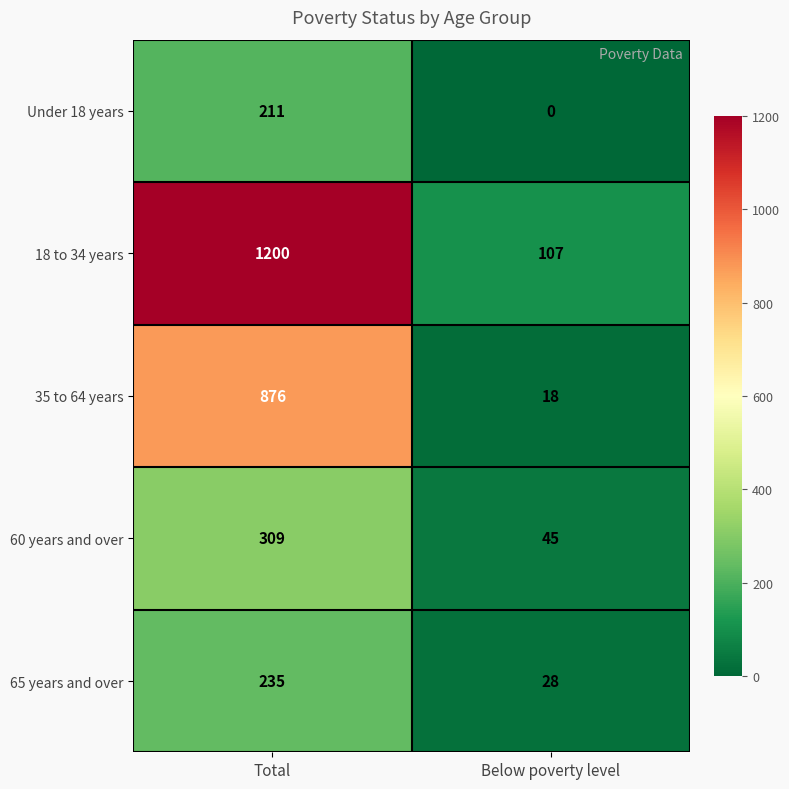

At which label is 18 to 34 years closest to 653?

Below poverty level